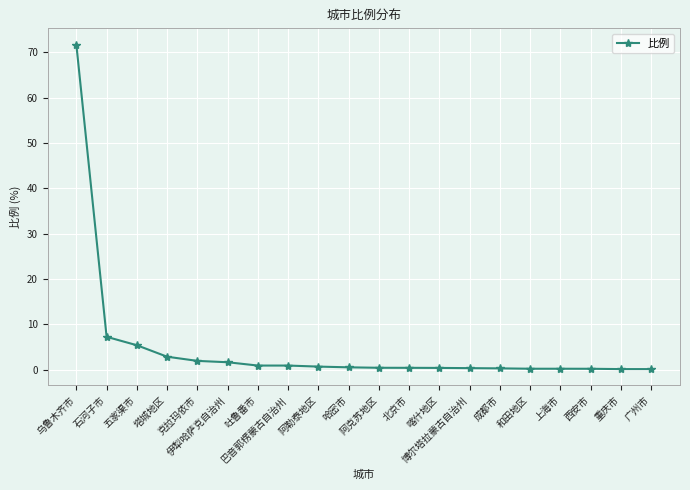

Where is the data nearest to the value 35?

石河子市